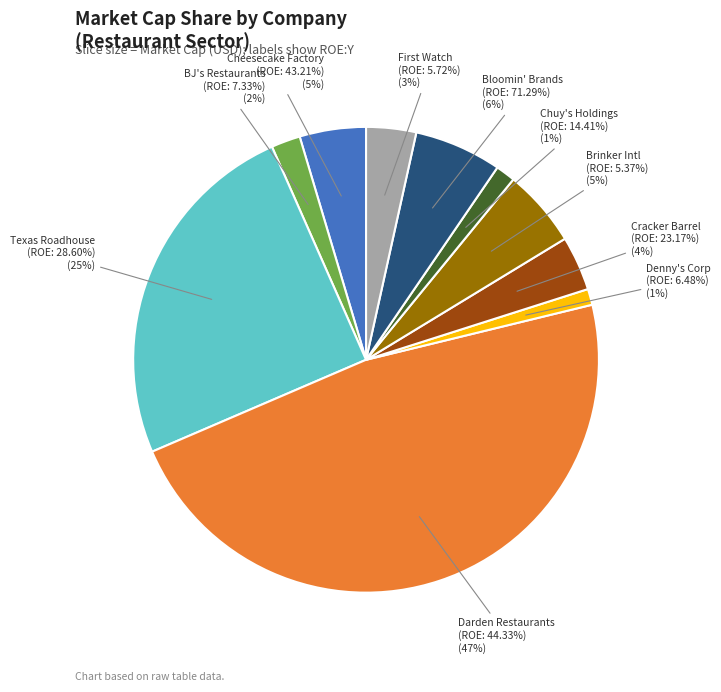

The BLOOMIN' BRANDS INC slice represents 6% of the pie. True or false?

True